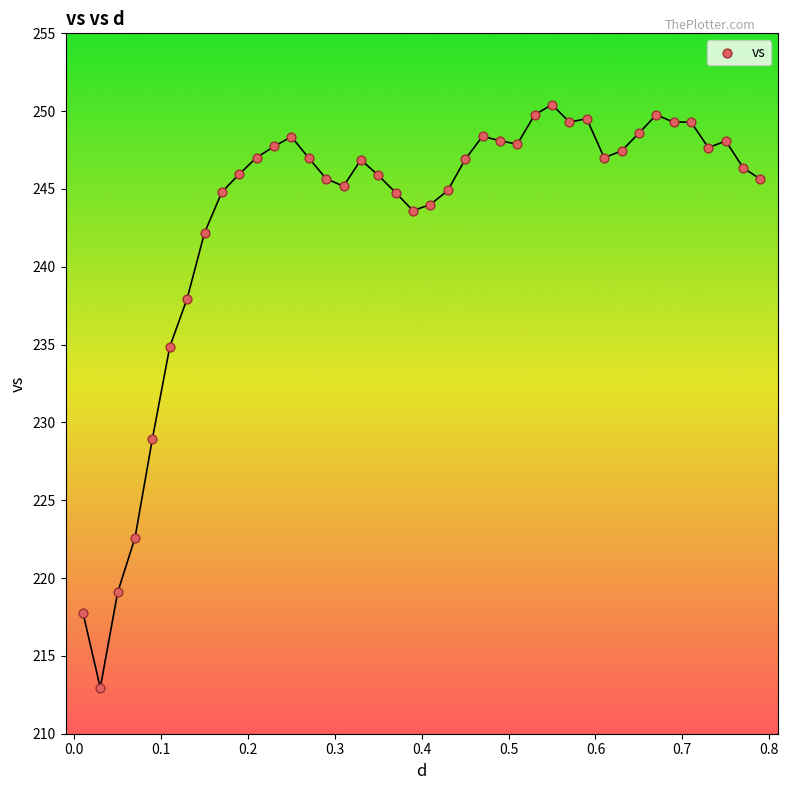

What Y value in the scatter plot is closest to 231?

229.0